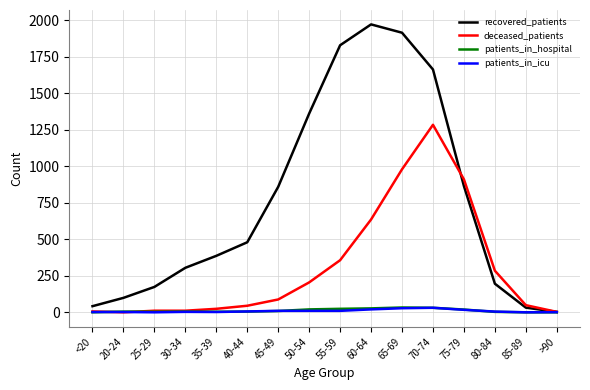

Which series has the largest total across all categories?

recovered_patients